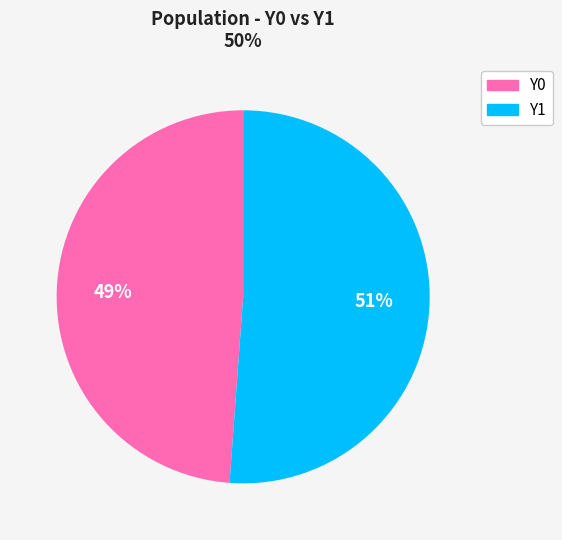

True or false: Y1 accounts for 46% of the total.

False